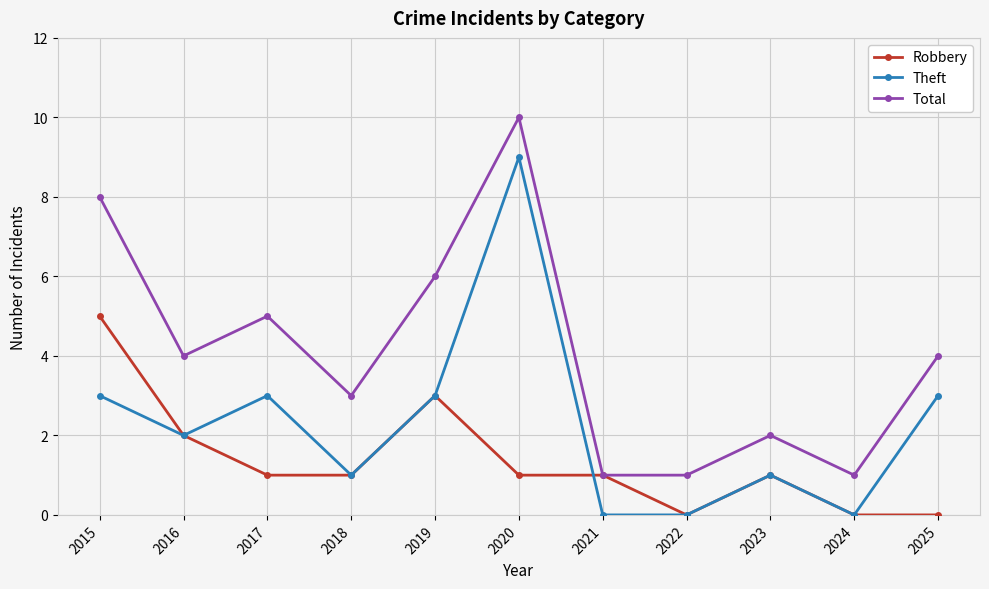

Where is the first local maximum for Total?

2017